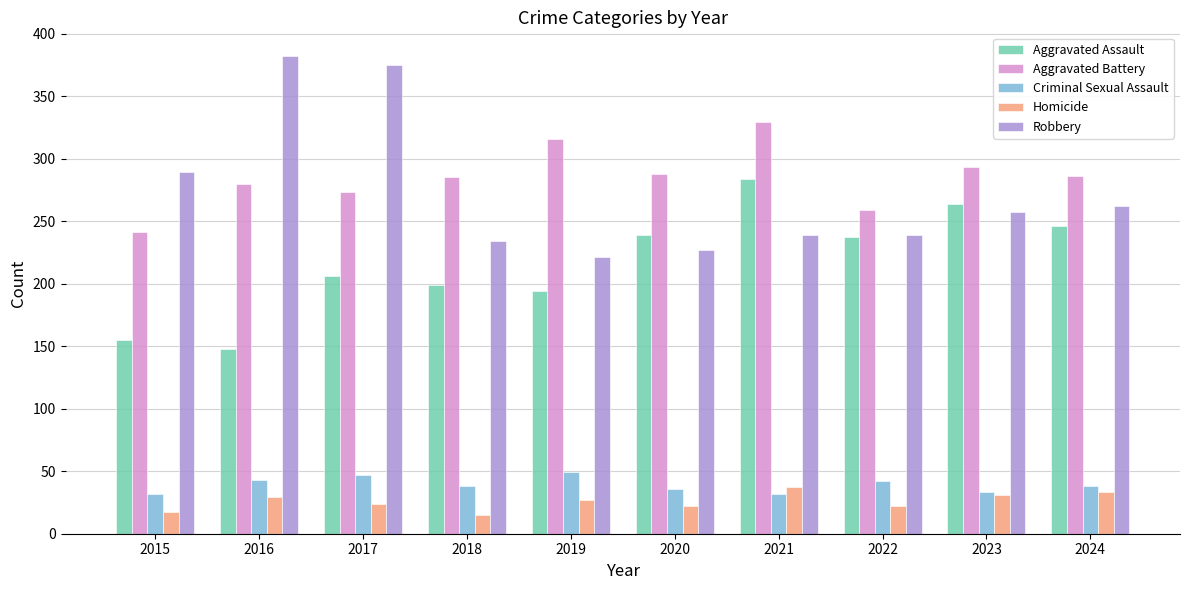

Count the number of categories in the chart.

10